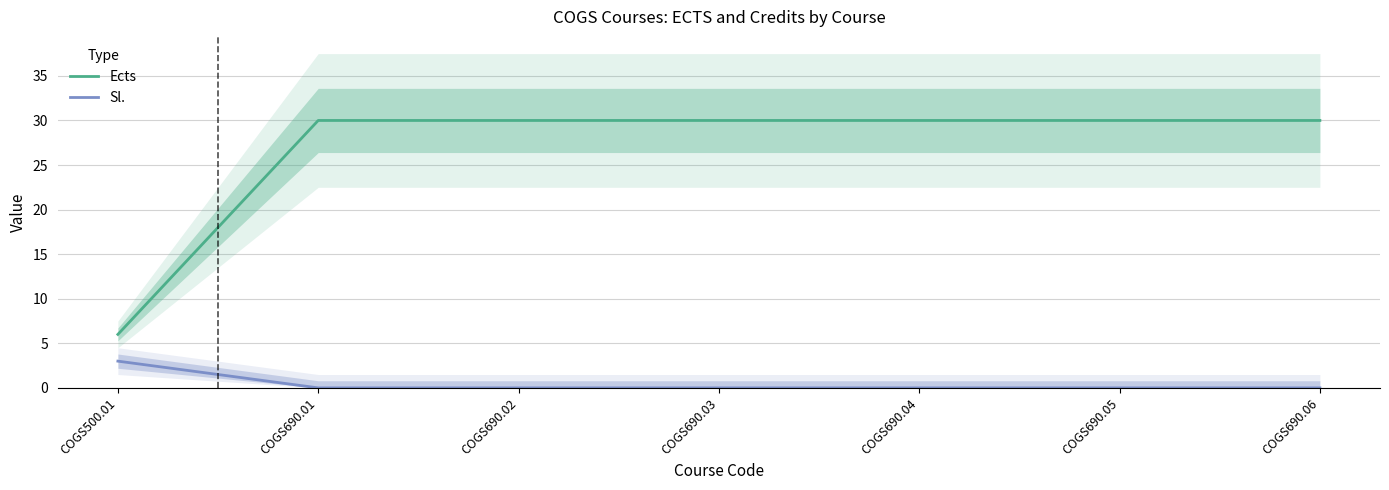

Reading left to right, extract all data points from this chart.

Ects: COGS500.01=6	COGS690.01=30	COGS690.02=30	COGS690.03=30	COGS690.04=30	COGS690.05=30	COGS690.06=30
Sl.: COGS500.01=3	COGS690.01=0	COGS690.02=0	COGS690.03=0	COGS690.04=0	COGS690.05=0	COGS690.06=0